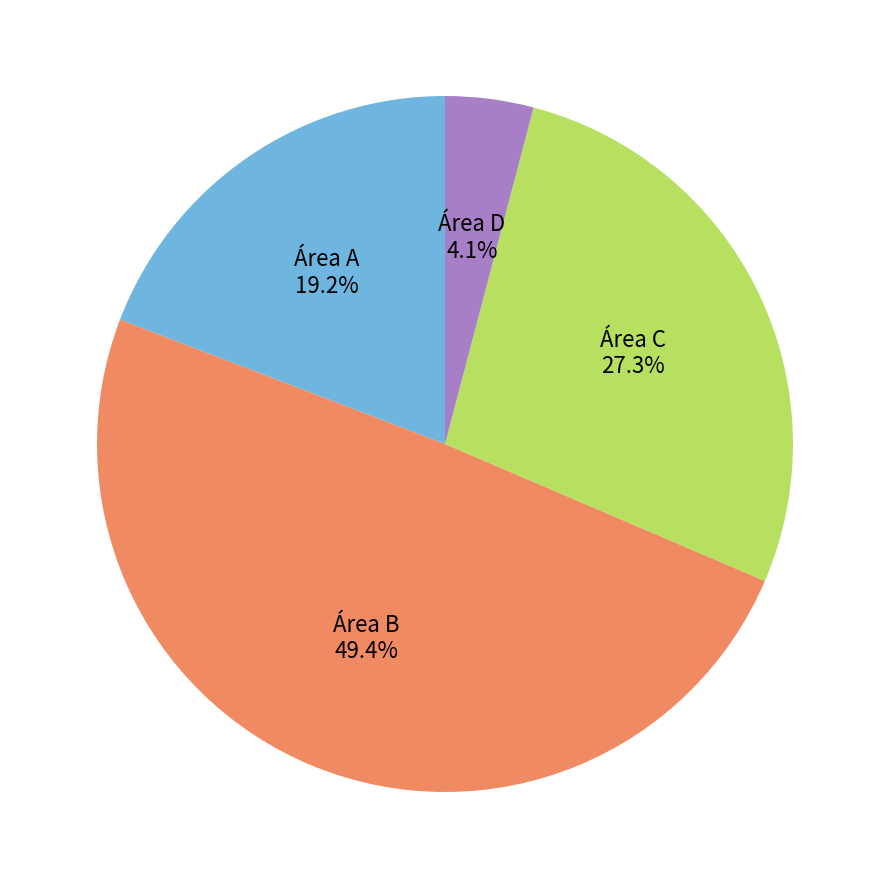

Is there a majority slice in this chart?

No